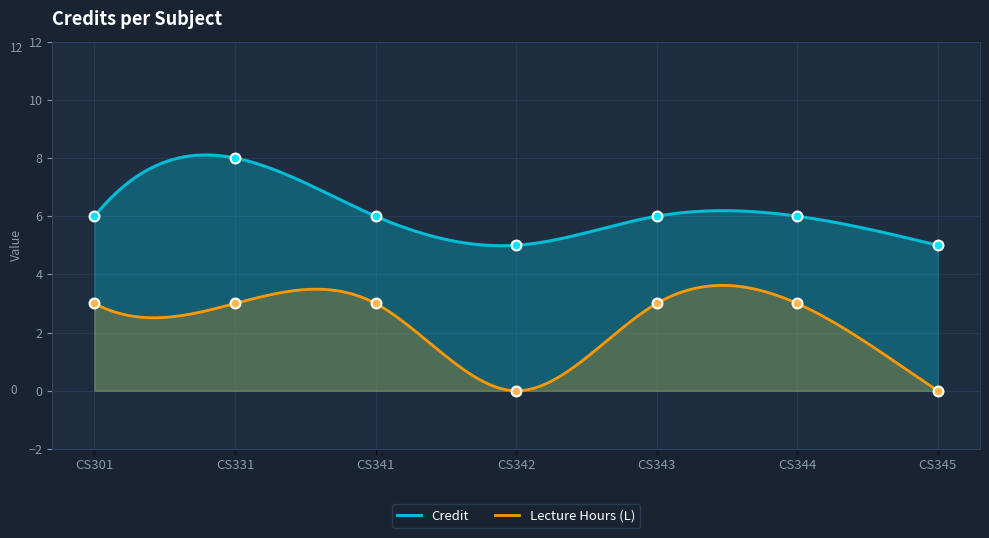

Approximately how many times larger is the value at CS344 compared to CS331?

0.8